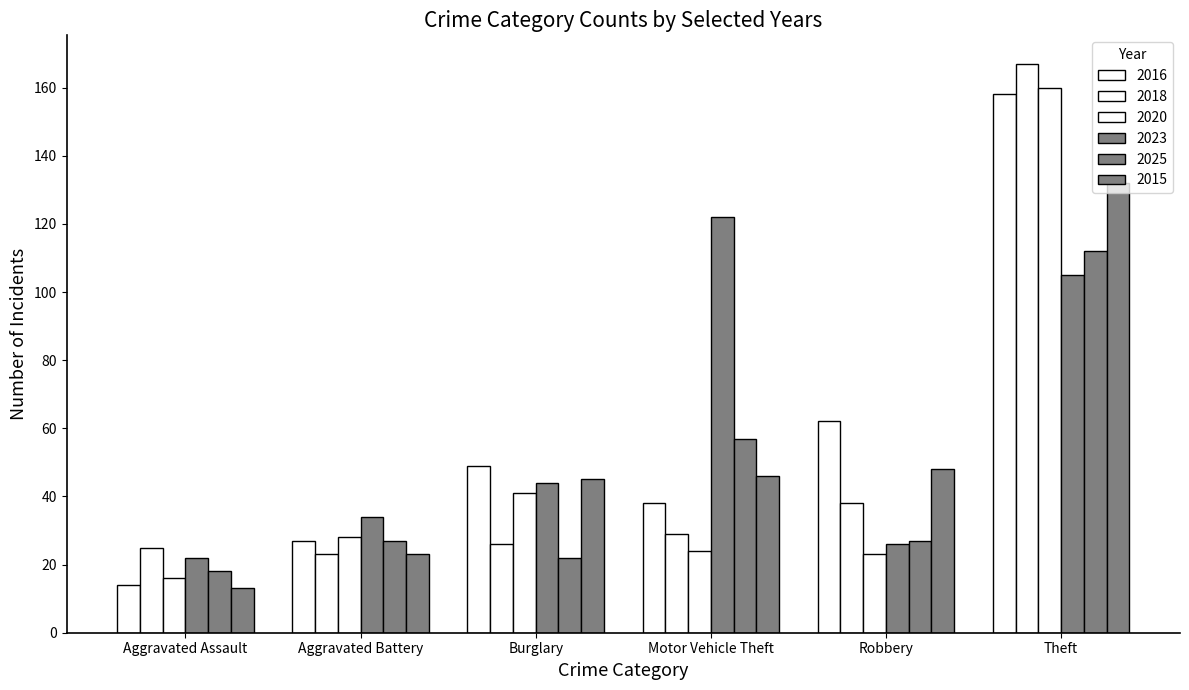

What is the difference between the 2015 values at Aggravated Battery and Theft?

109